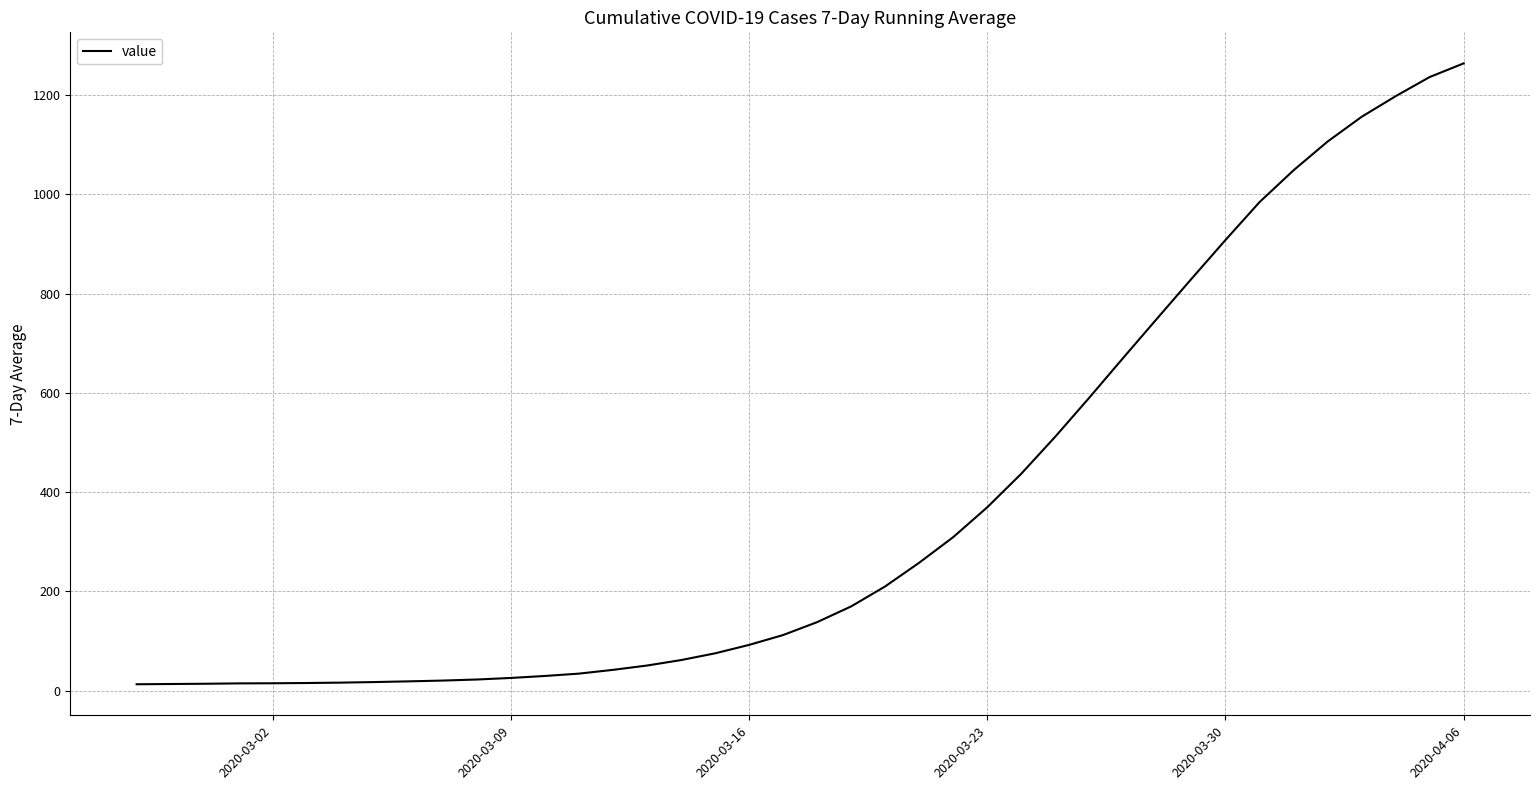

How many values exceed 138?

20